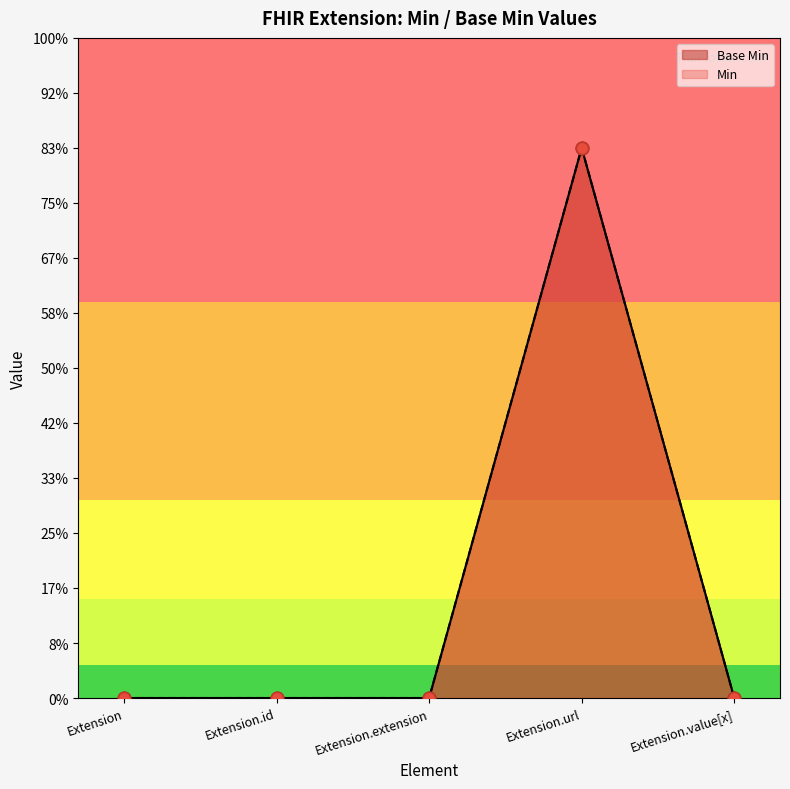

What is the change in value from Extension.id to Extension.url?

+1